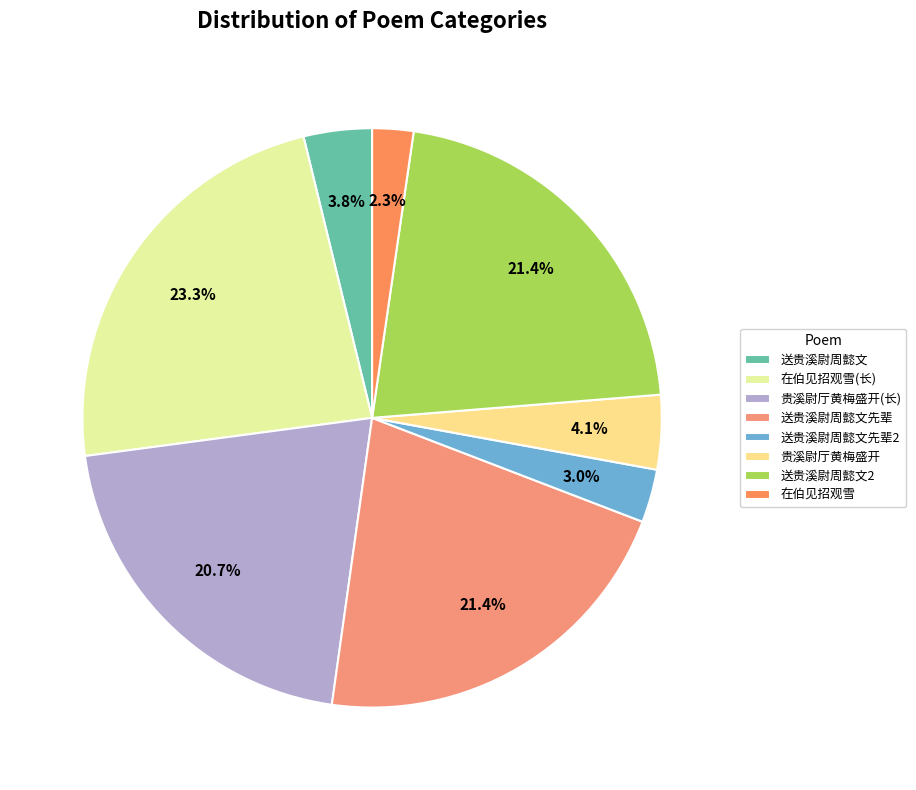

What percentage is NOT represented by 送贵溪尉周懿文先辈?

78.6%